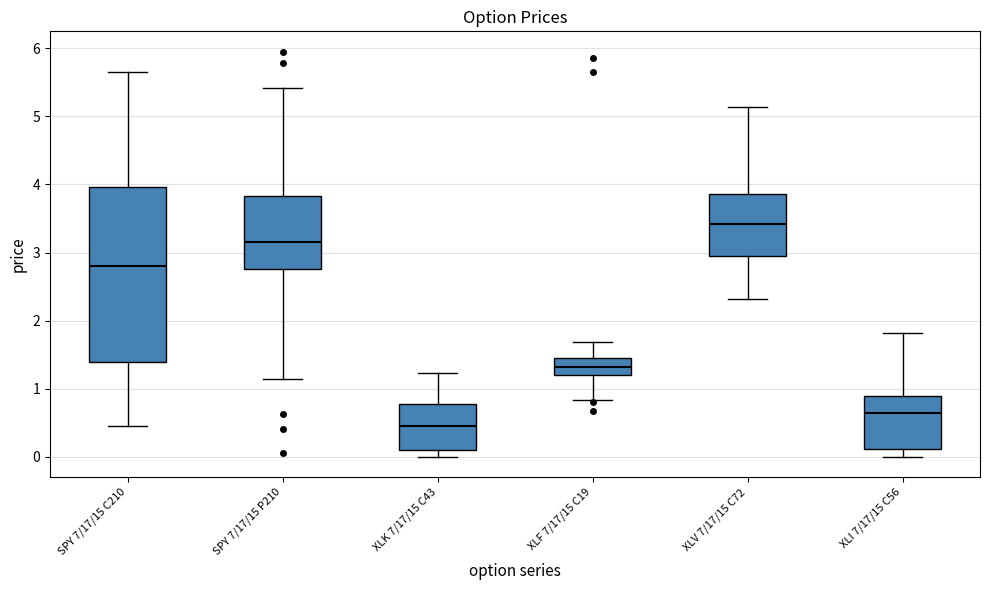

Reading left to right, read every box against the y-axis: the position of its median line, the range the box covers, and the ends of its whiskers. The values are not printed on the chart, so give them approximately, as read against the axis.

SPY 7/17/15 C210: median 2.8, box 1.4 to 4.0, whiskers 0.5 to 5.7
SPY 7/17/15 P210: median 3.2, box 2.8 to 3.8, whiskers 1.2 to 5.4
XLK 7/17/15 C43: median 0.5, box 0.1 to 0.8, whiskers 0.0 to 1.2
XLF 7/17/15 C19: median 1.3, box 1.2 to 1.5, whiskers 0.8 to 1.7
XLV 7/17/15 C72: median 3.4, box 2.9 to 3.9, whiskers 2.3 to 5.1
XLI 7/17/15 C56: median 0.6, box 0.1 to 0.9, whiskers 0.0 to 1.8